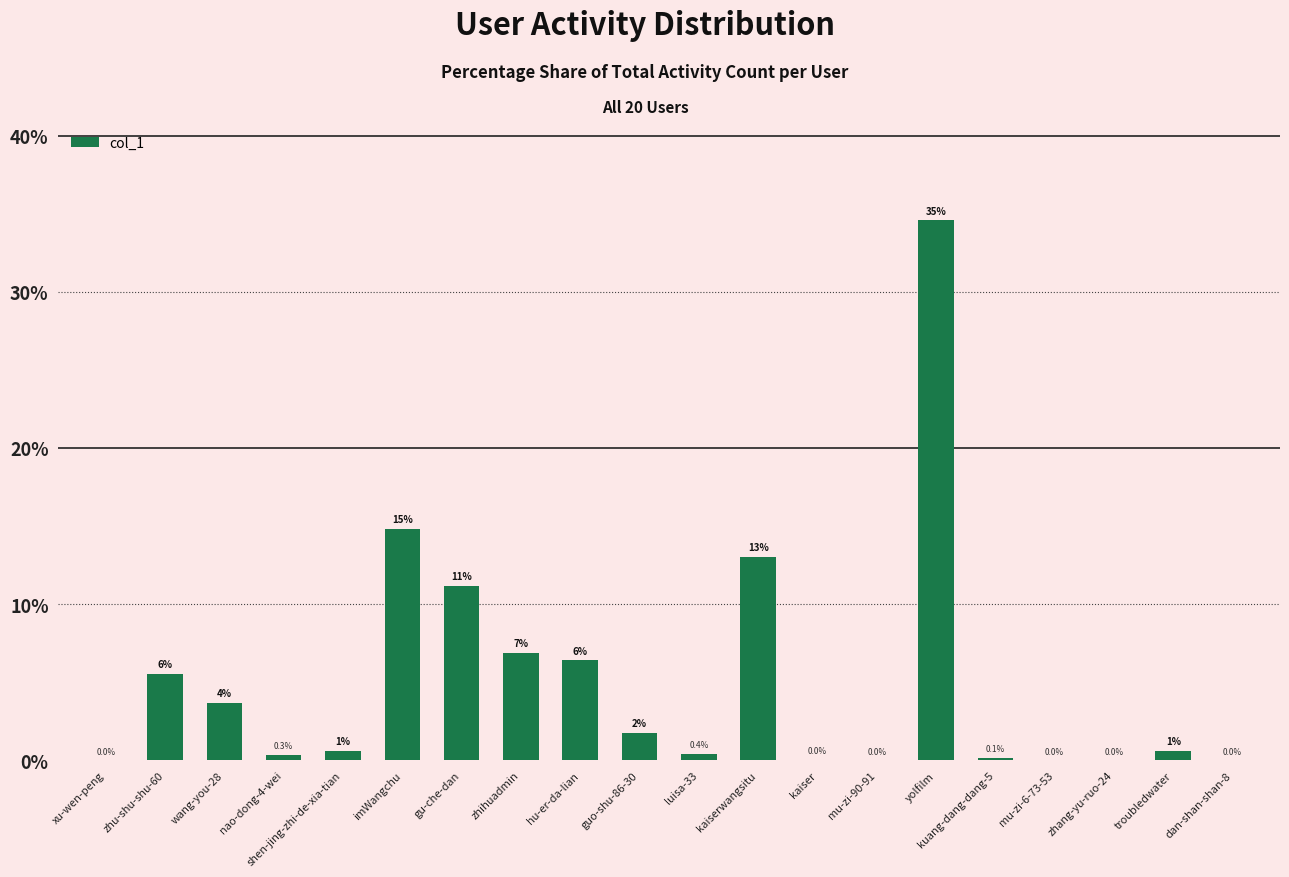

What is the approximate value at imWangchu?

14.8